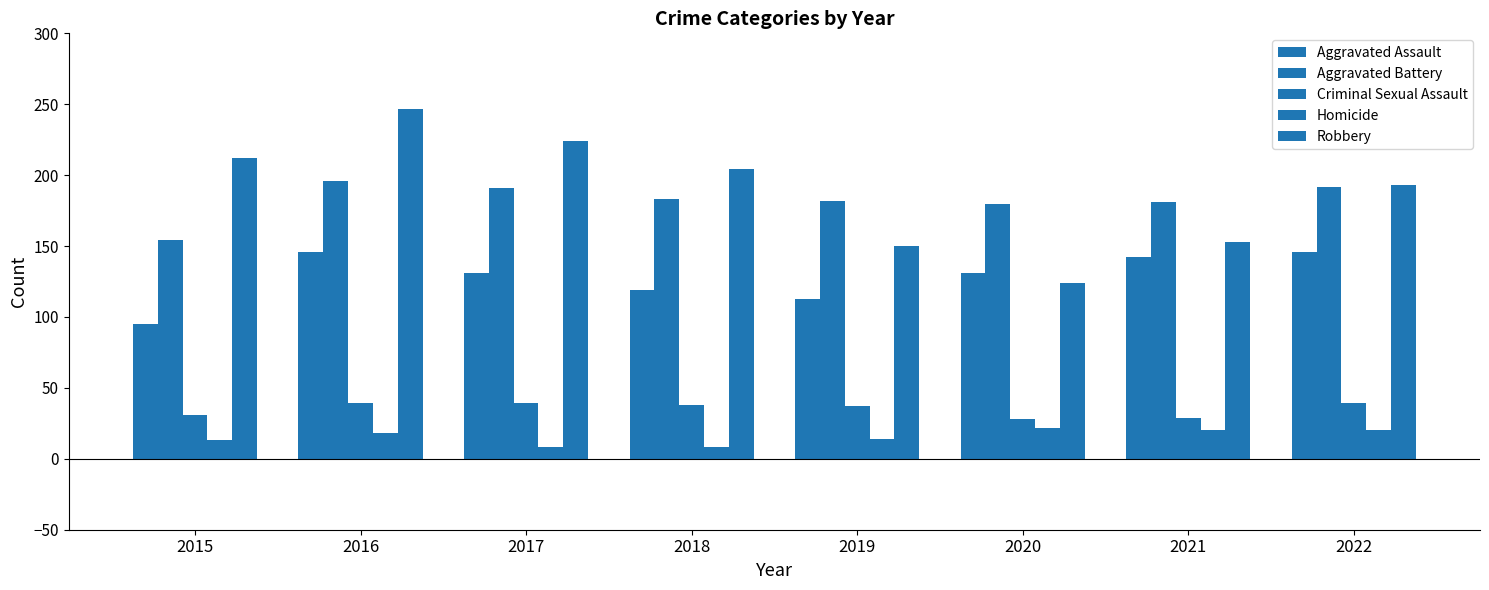

How many data points does each series have?

8